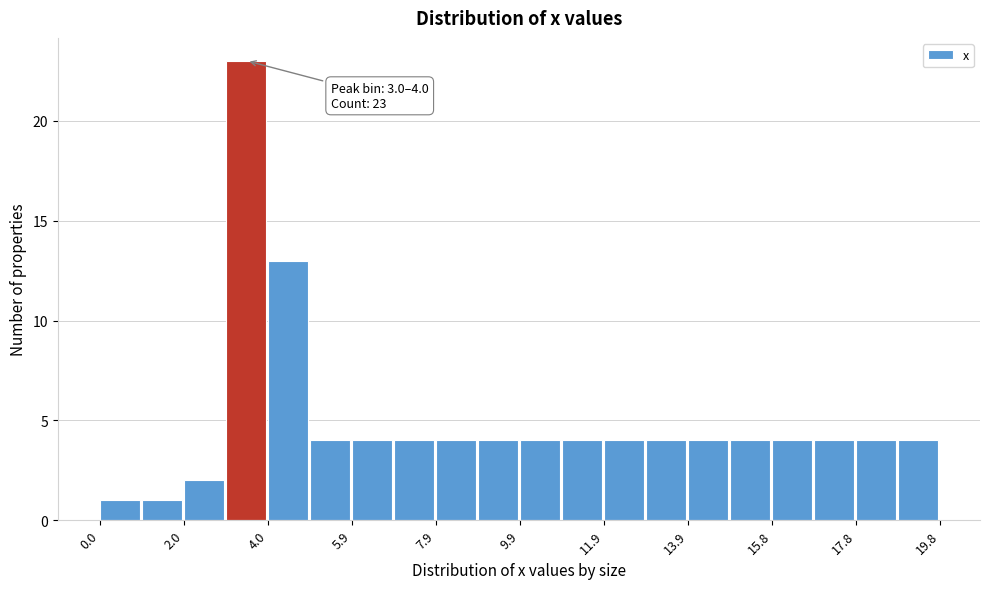

Which range on the x-axis has the tallest bar?

3.0 to 4.0